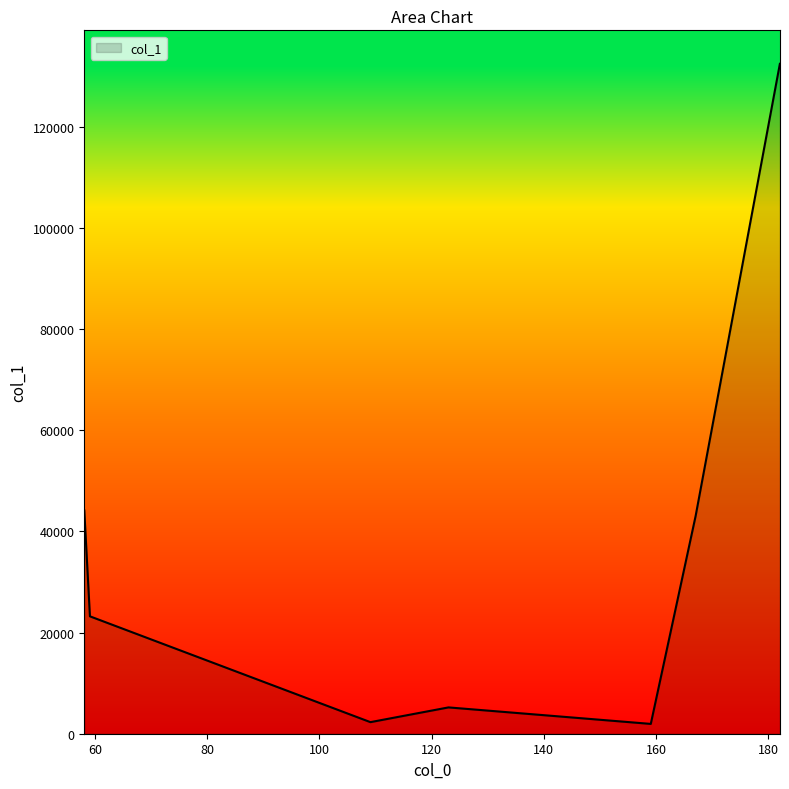

How many lines are shown in the chart?

1